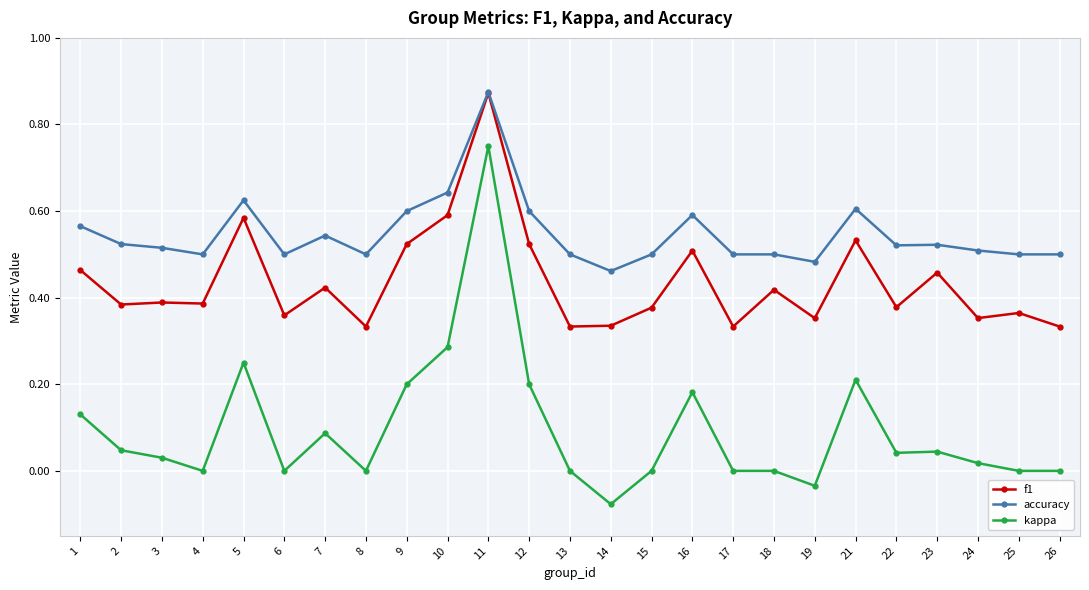

True or false: kappa and f1 cross at least once.

False